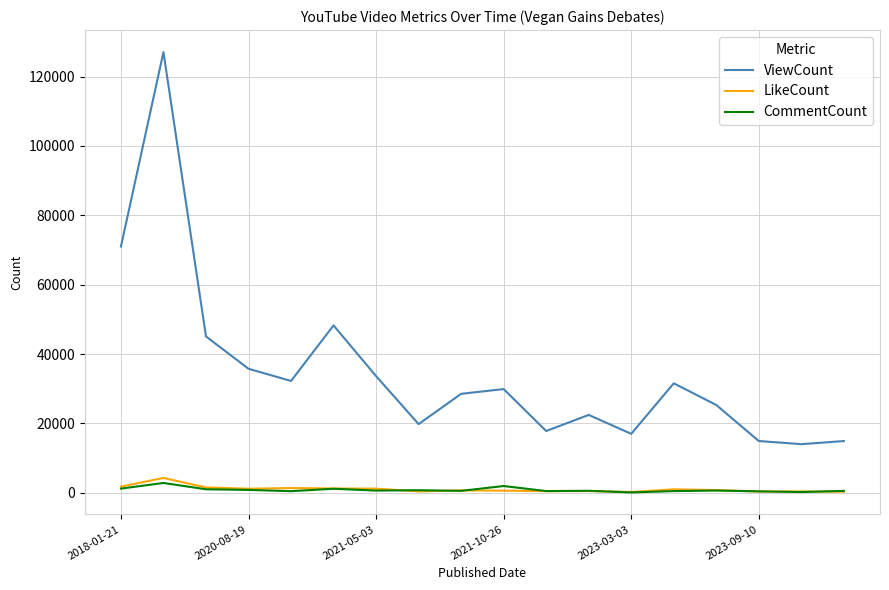

Which series has the largest range (max minus min)?

ViewCount